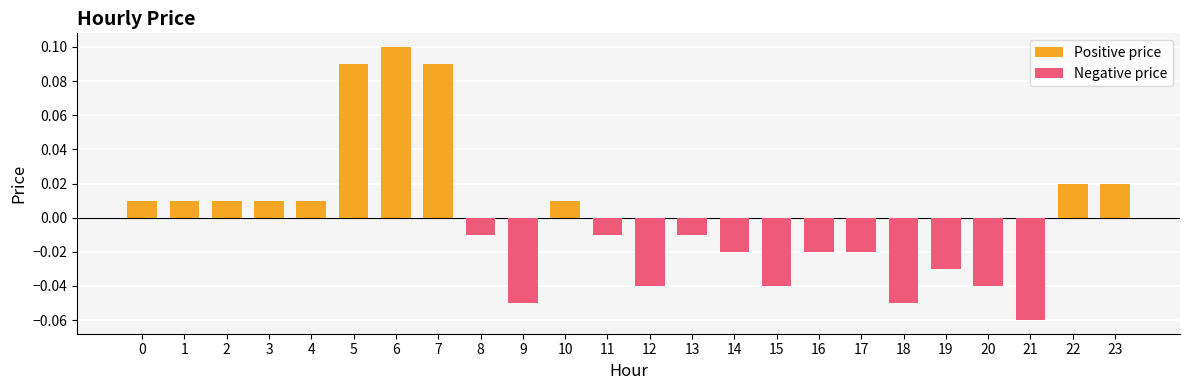

Rank the categories by value from highest to lowest.

6, 5, 7, 22, 23, 0, 1, 2, 3, 4, 10, 8, 11, 13, 14, 16, 17, 19, 12, 15, 20, 9, 18, 21